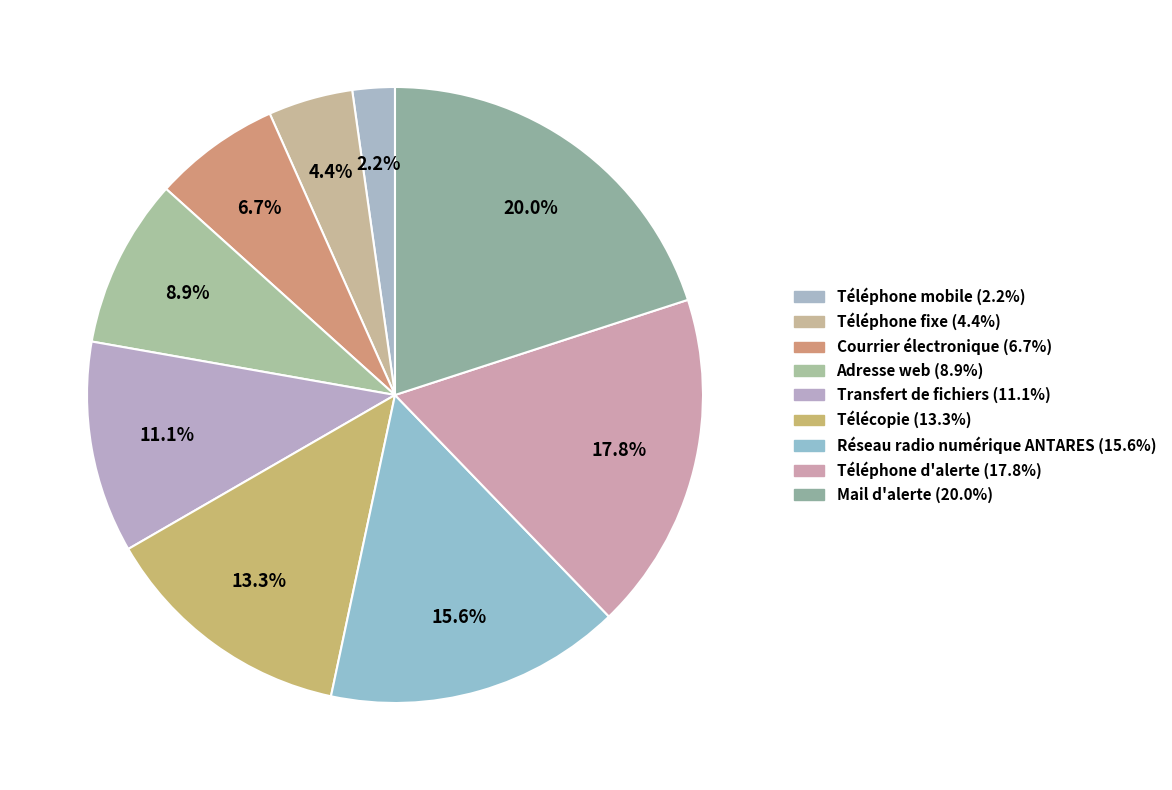

To the nearest percent, what percentage of the pie is Téléphone d'alerte?

18%